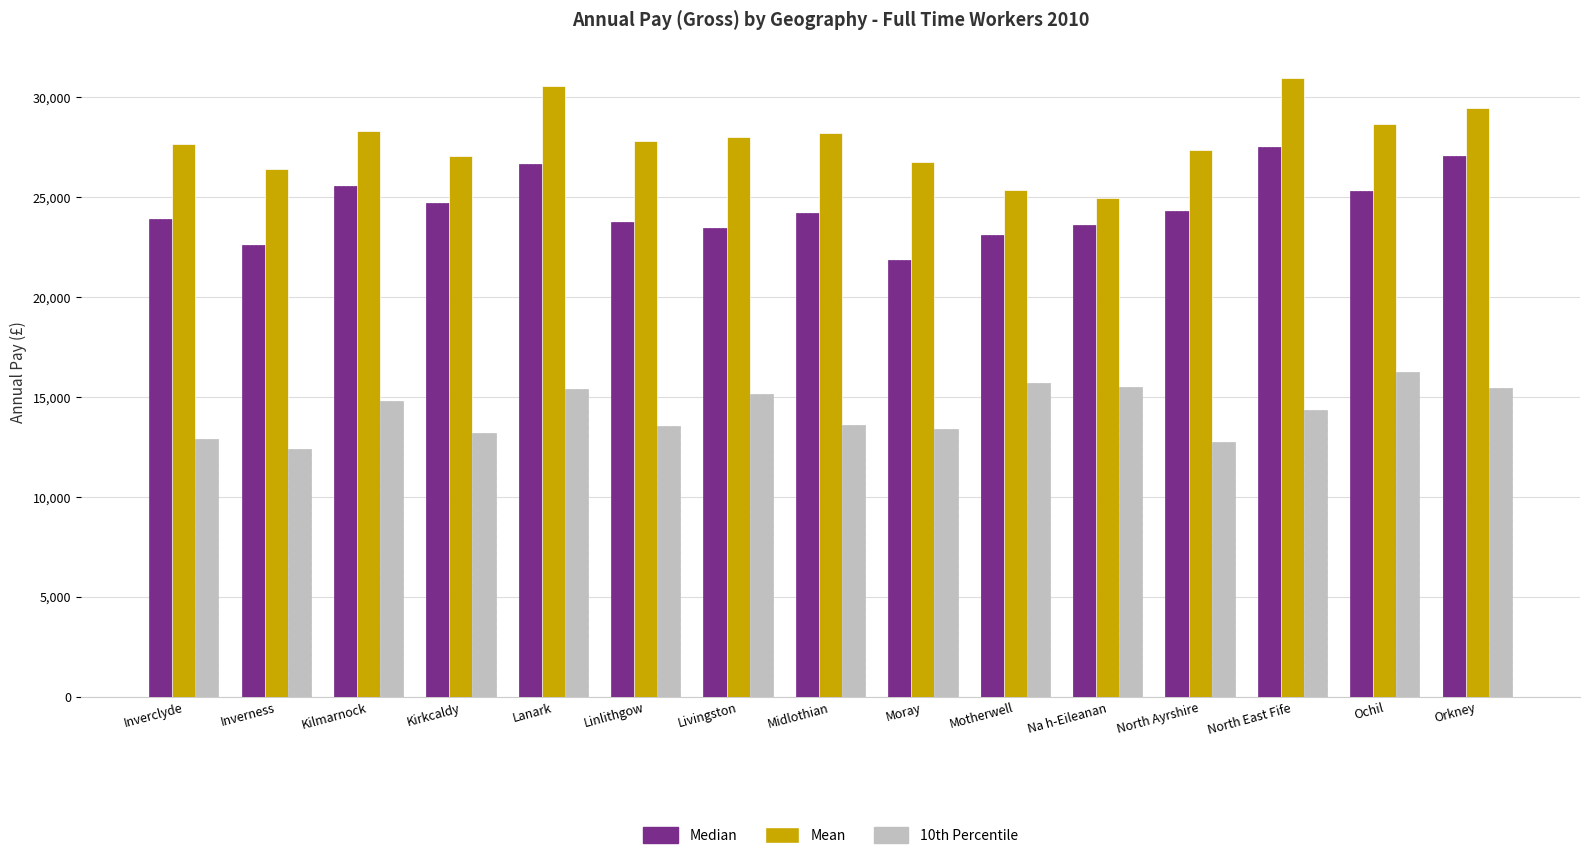

At which label does Mean reach its peak?

North East Fife